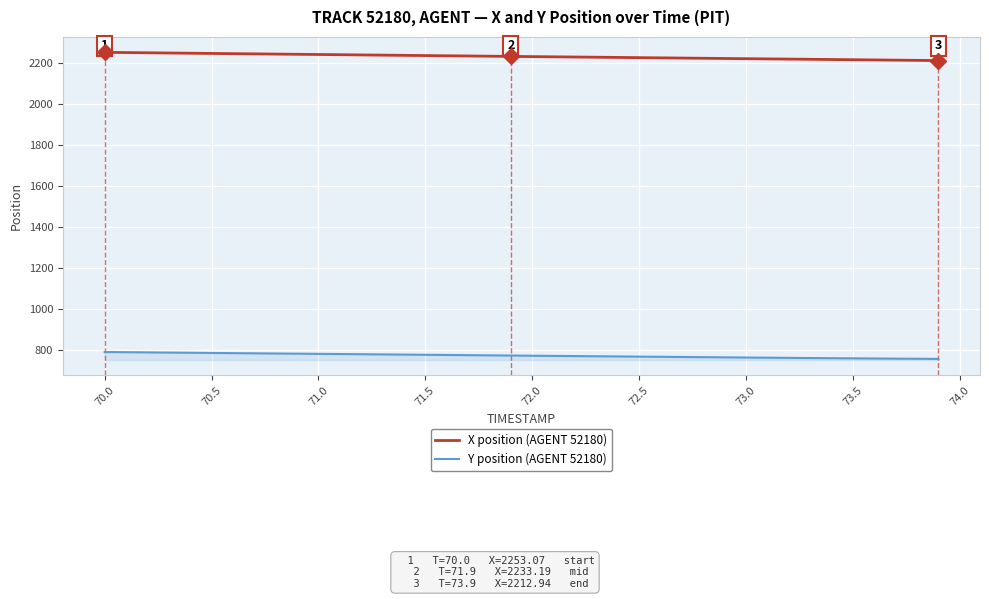

What is the smallest value displayed?

756.5